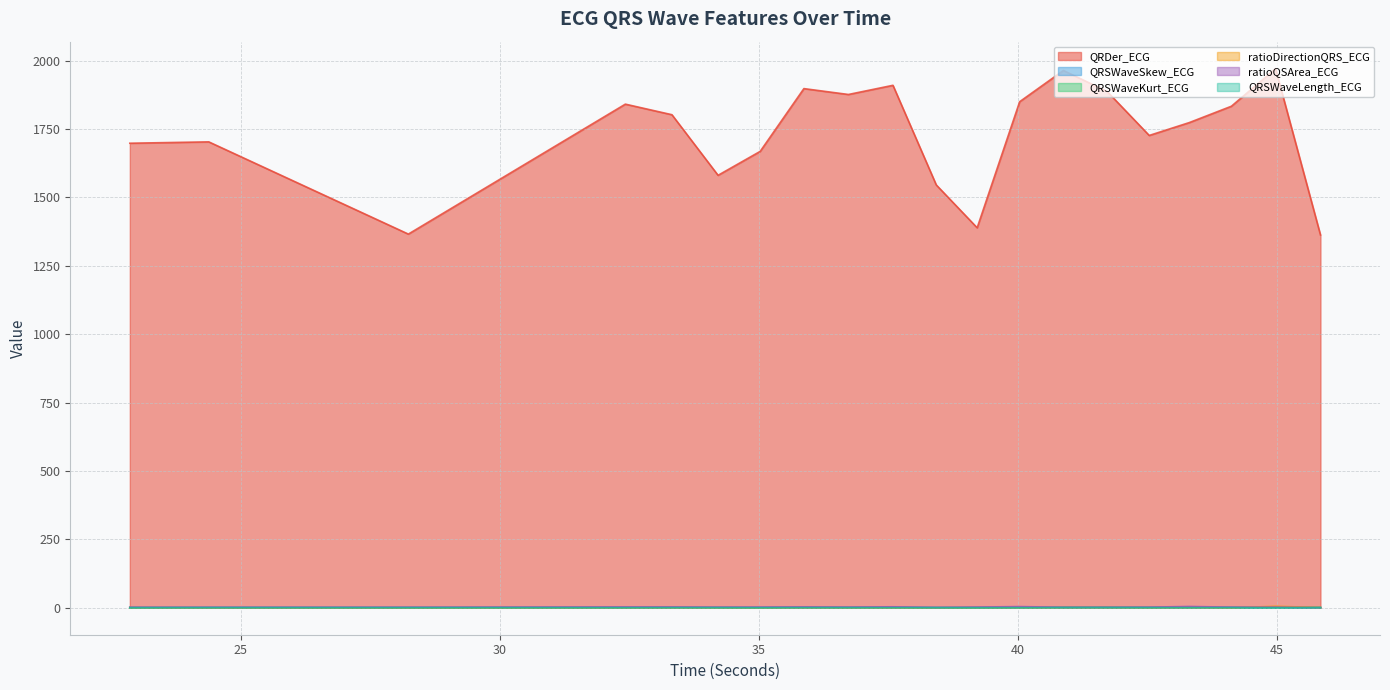

Is it true that QRSWaveKurt_ECG equals 1.4 at 40.03125?

False